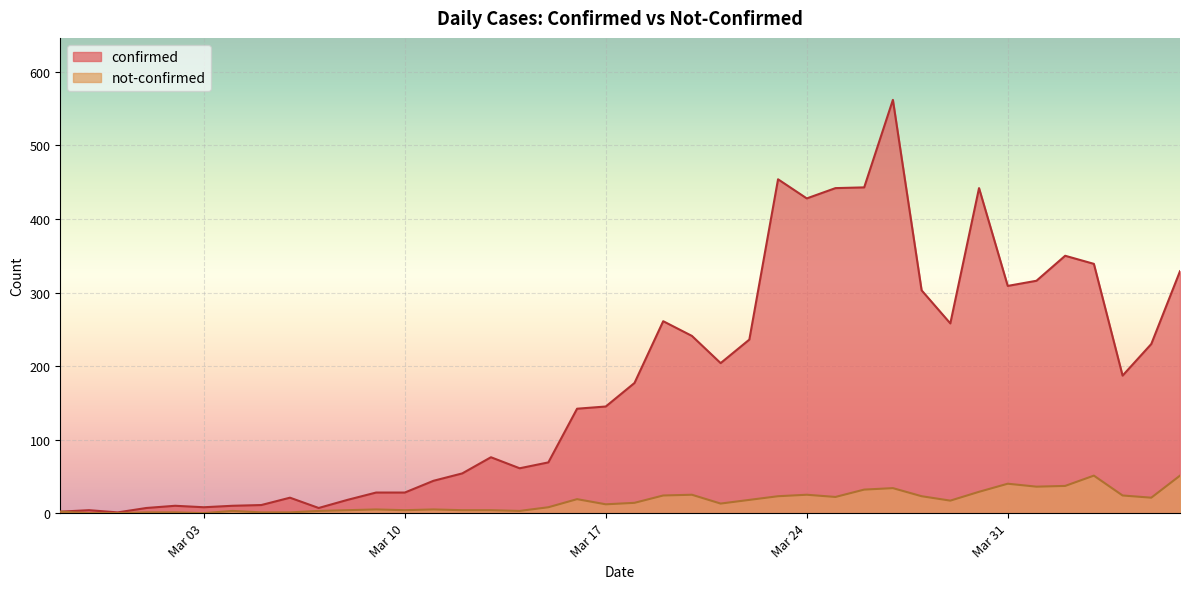

Does the chart display data point markers on the line(s)?

No